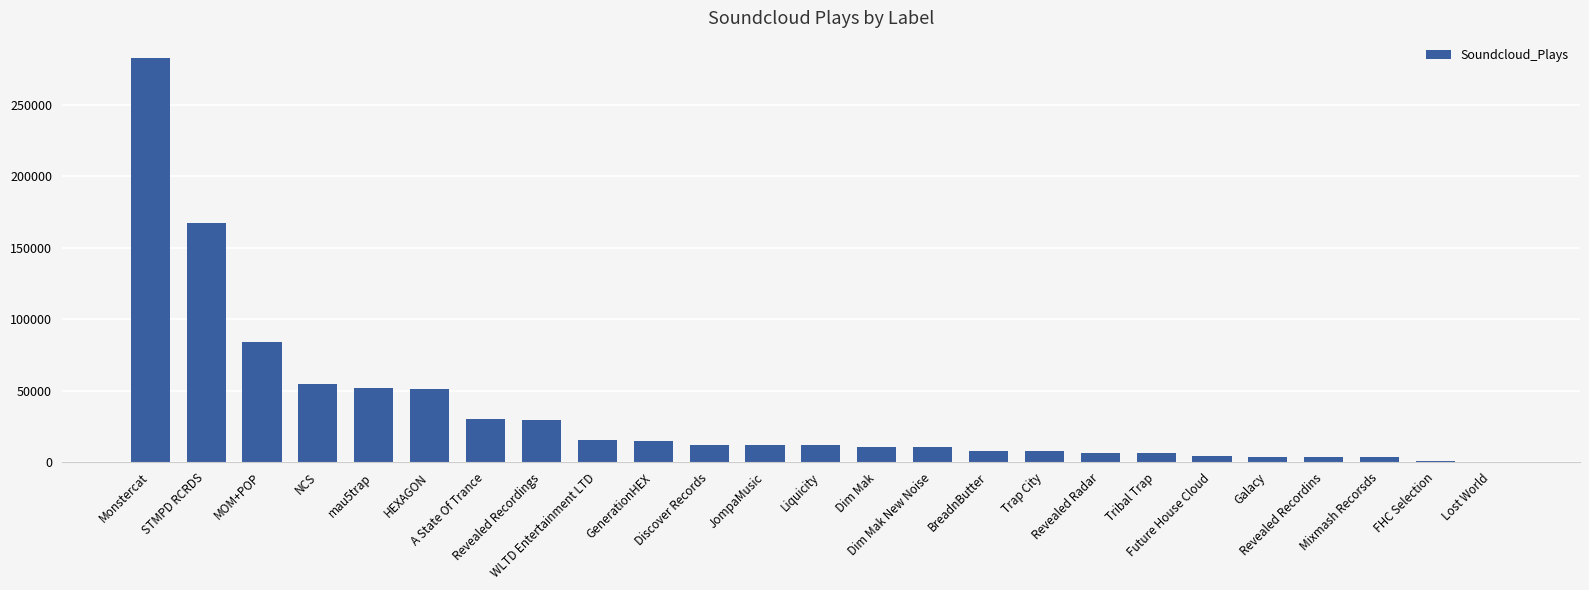

What is the average value?

35214